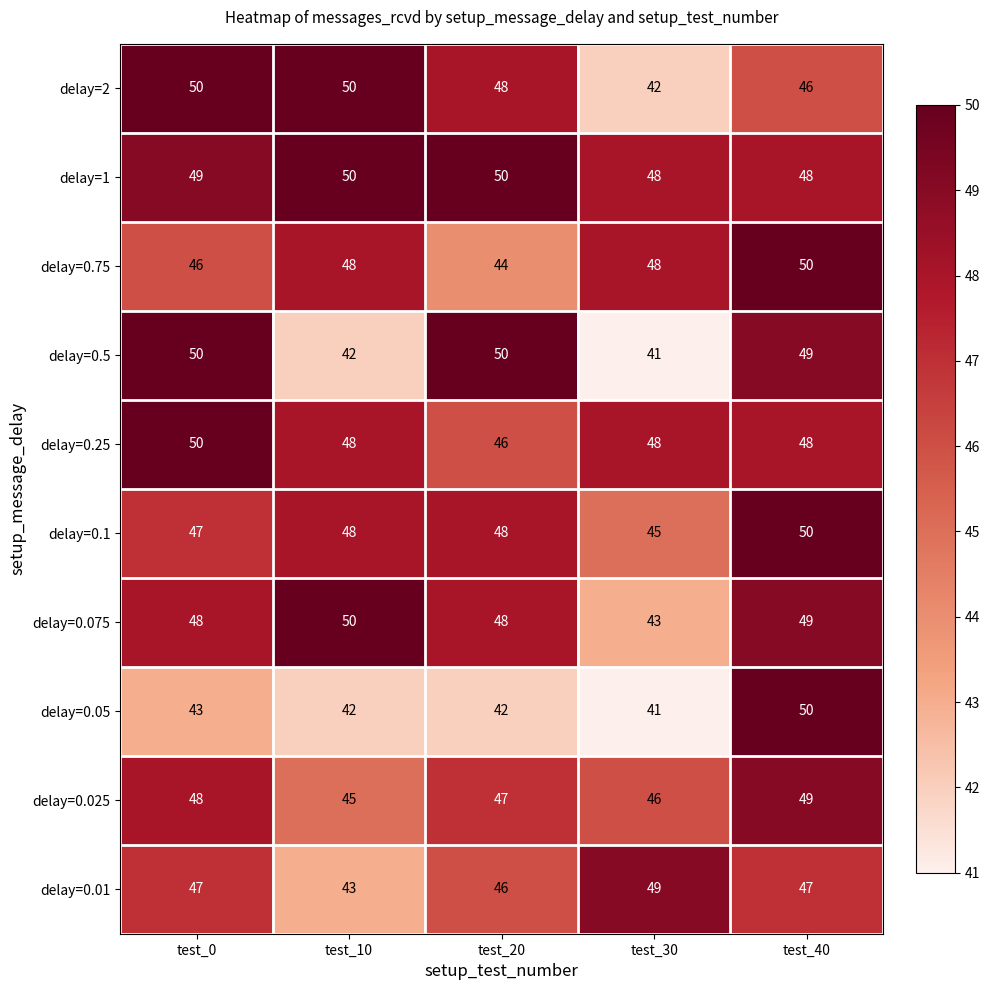

Which series changed the most between test_0 and test_40?

delay=0.05